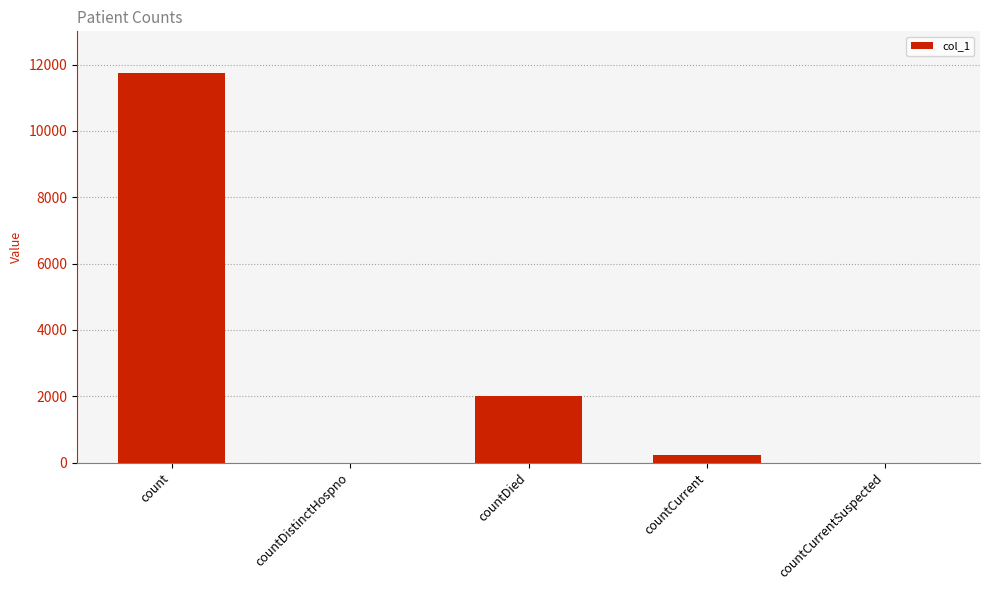

Is it true that the value at count is 11741?

True